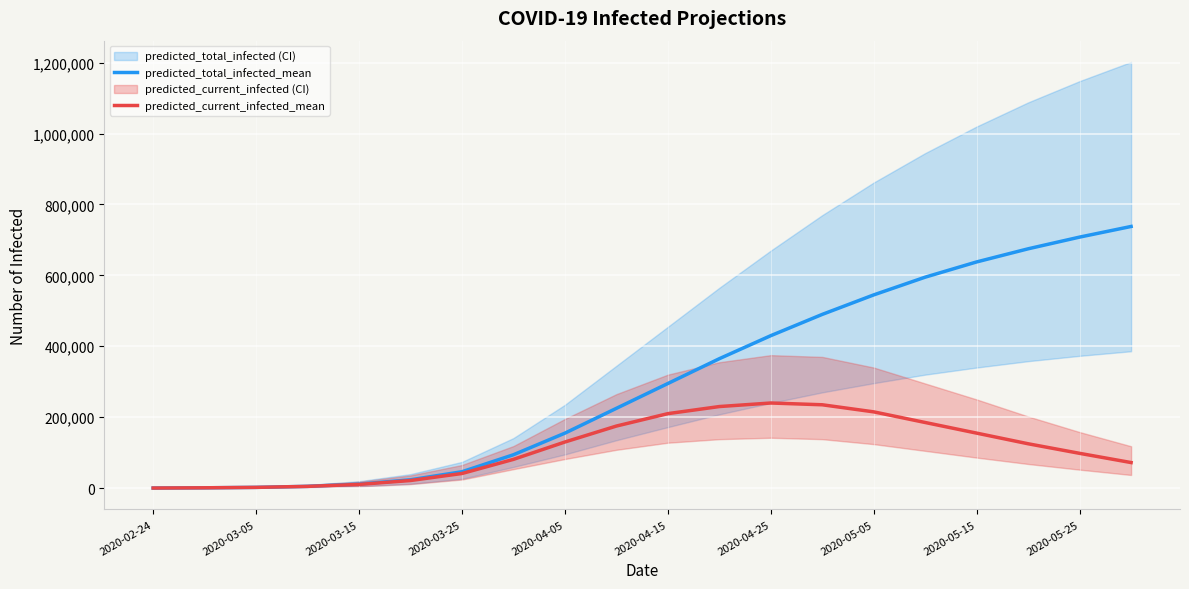

What is the maximum value shown in the chart?

738000